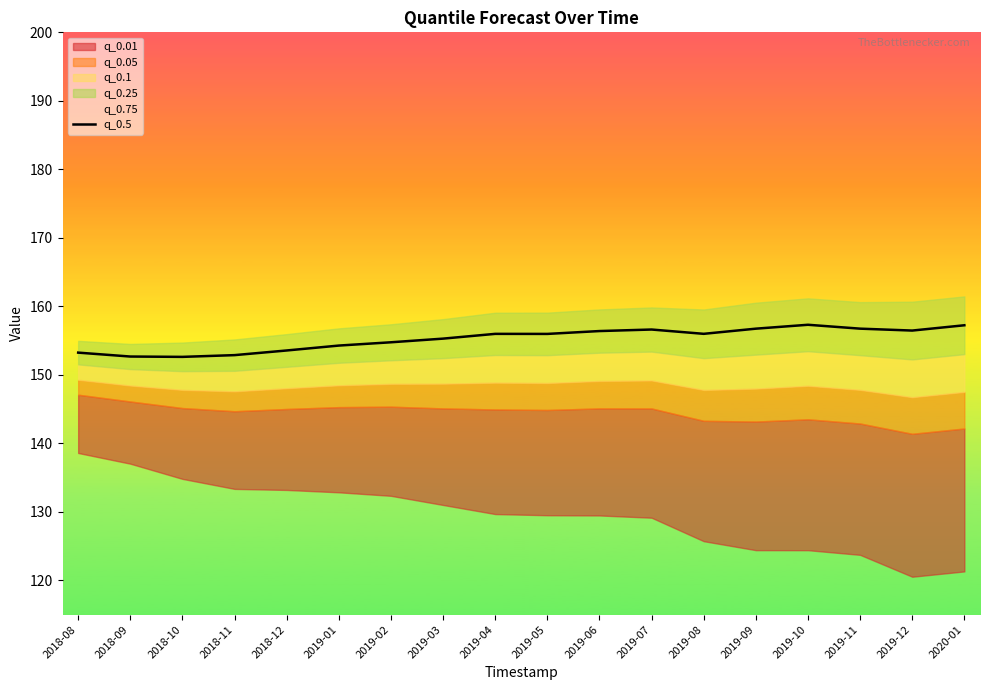

Between 2019-03 and 2019-11, which is larger?

2019-11